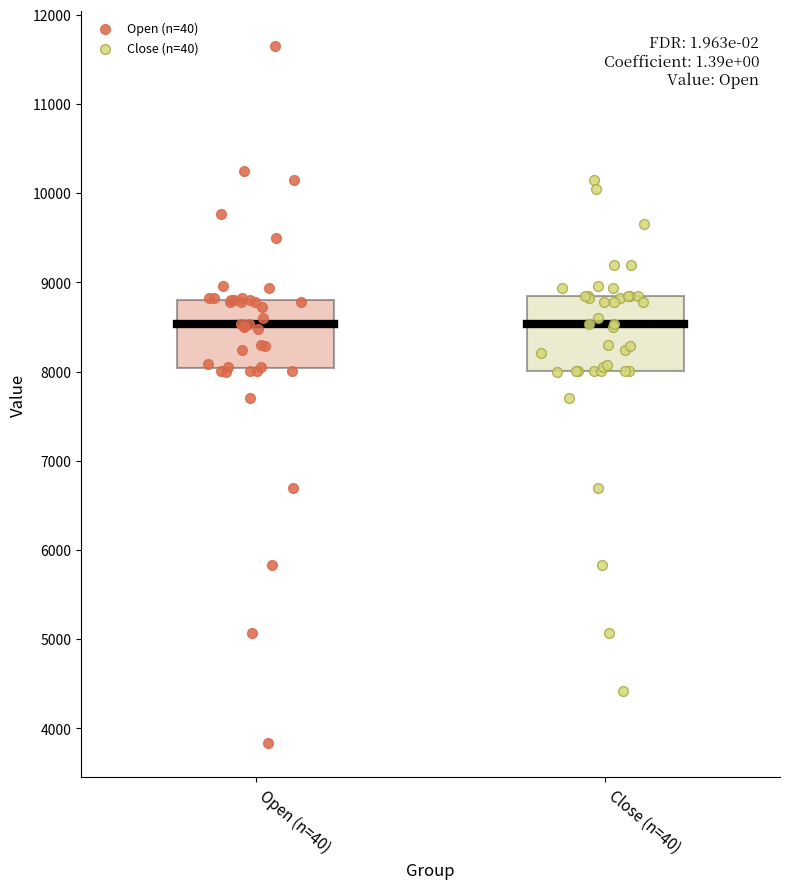

Which series contains the highest Y value?

Open (n=40)